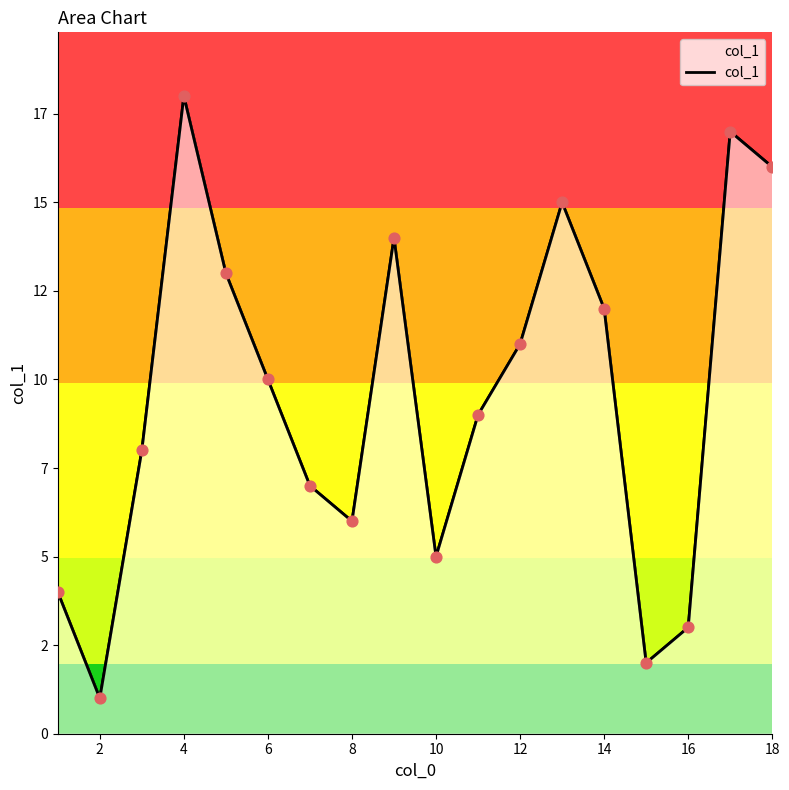

Between 15 and 16, which is larger?

16